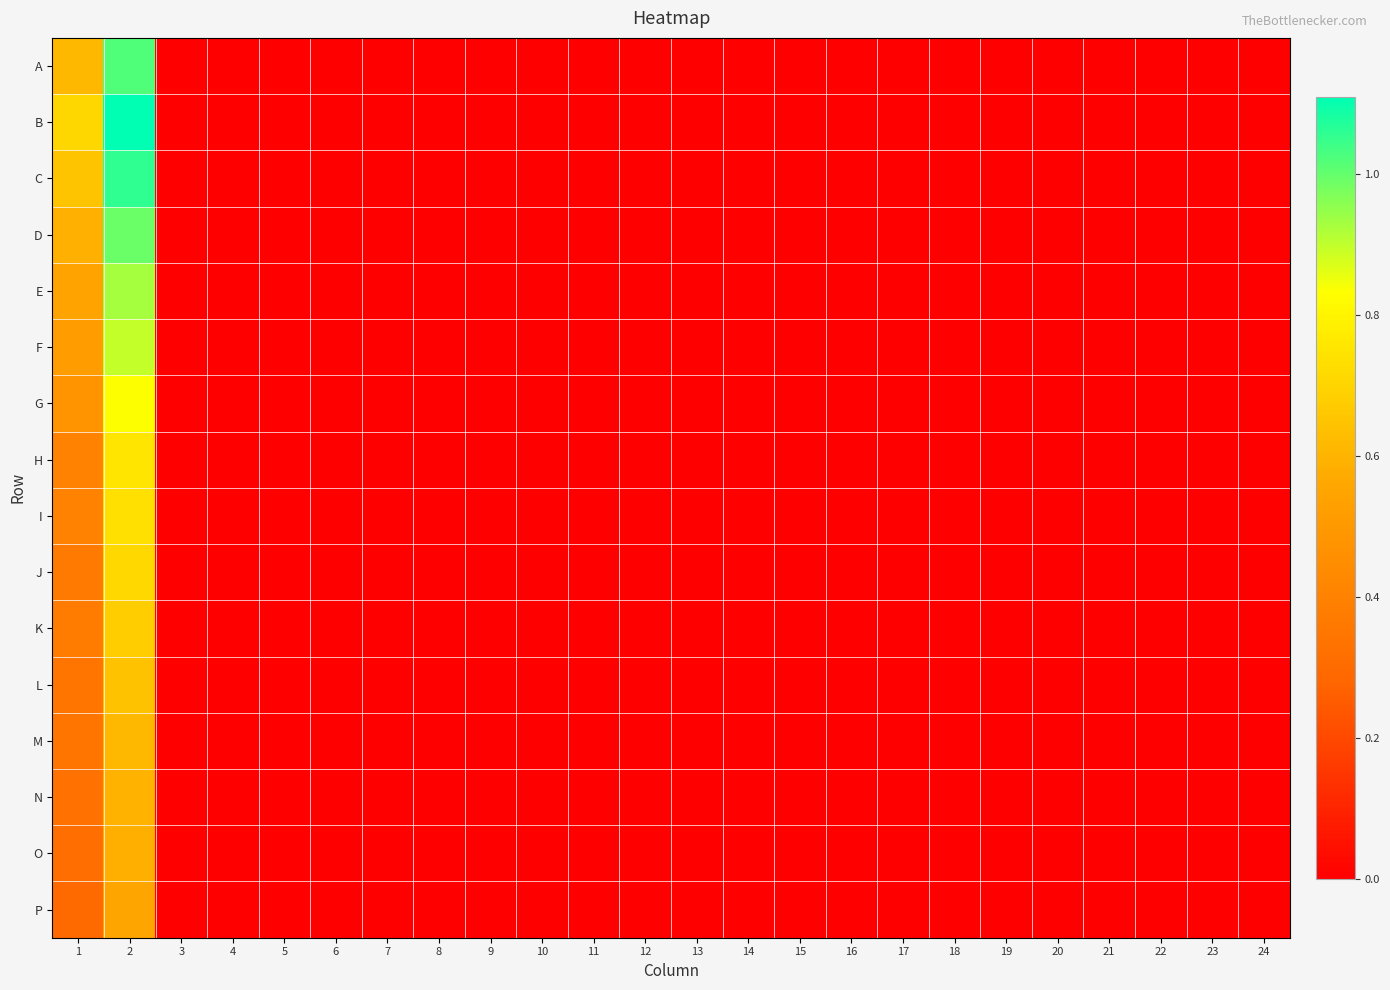

At how many categories does at least one series exceed 0?

2